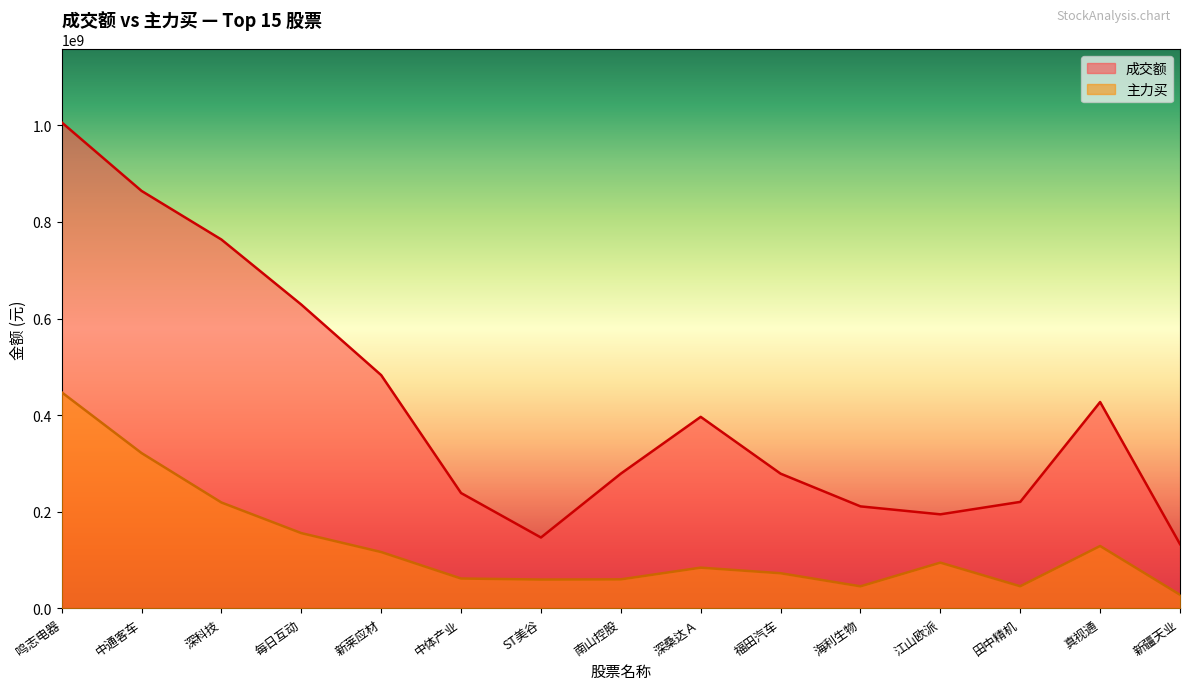

List the series in order of their overall mean, lowest first.

主力买, 成交额